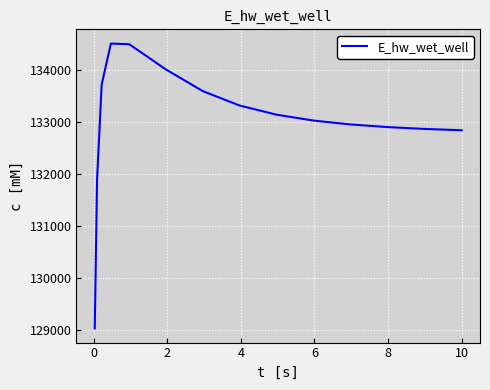

What is the minimum value shown in the chart?

129029.1